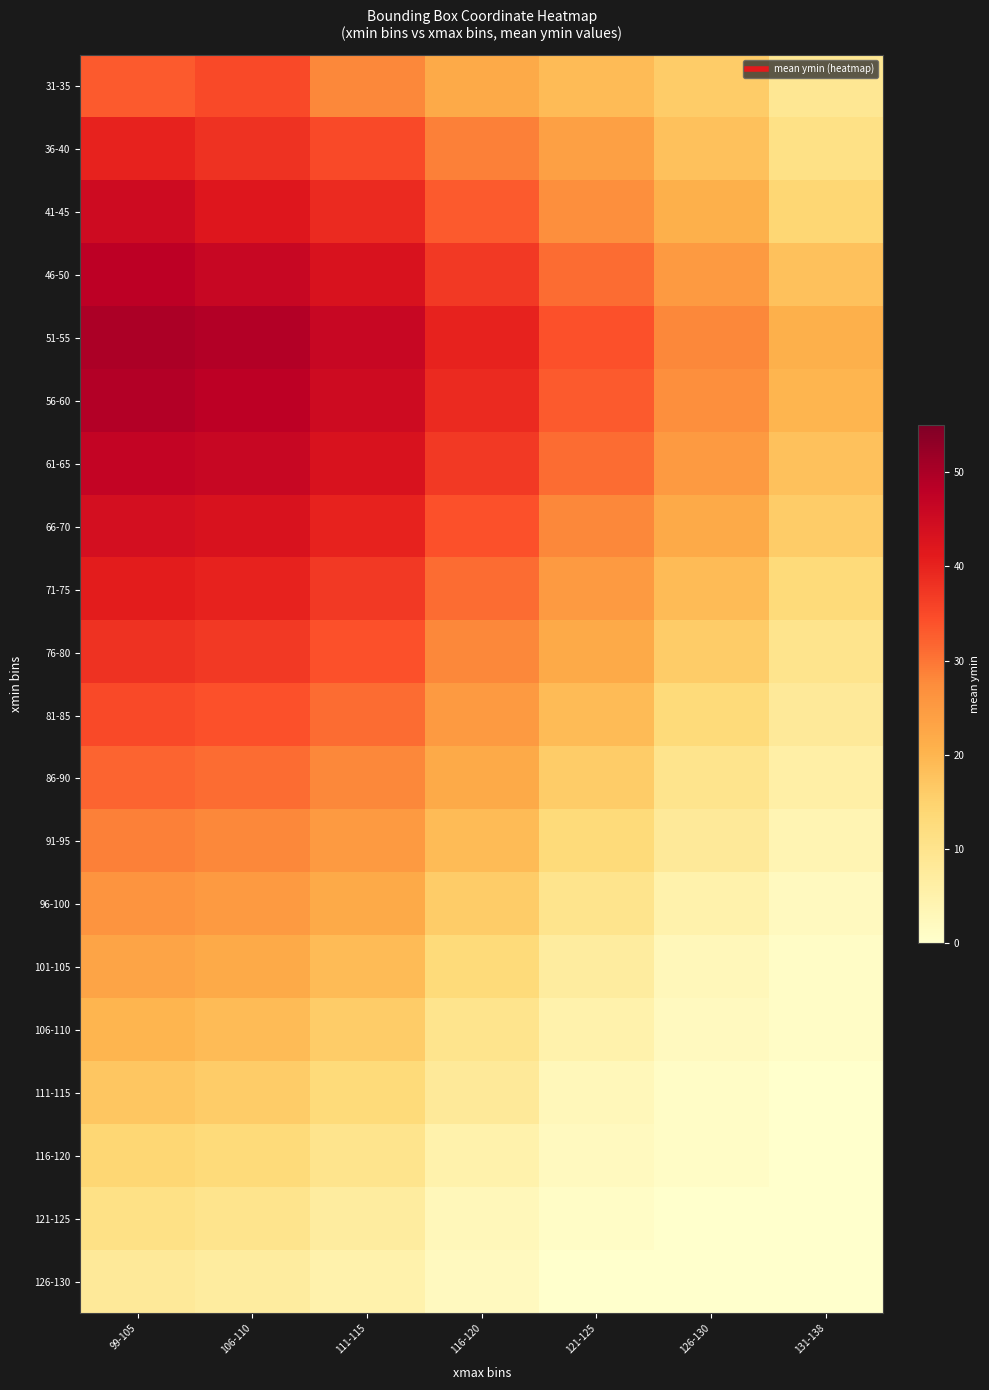

At which category is the sum across all series the highest?

99-105